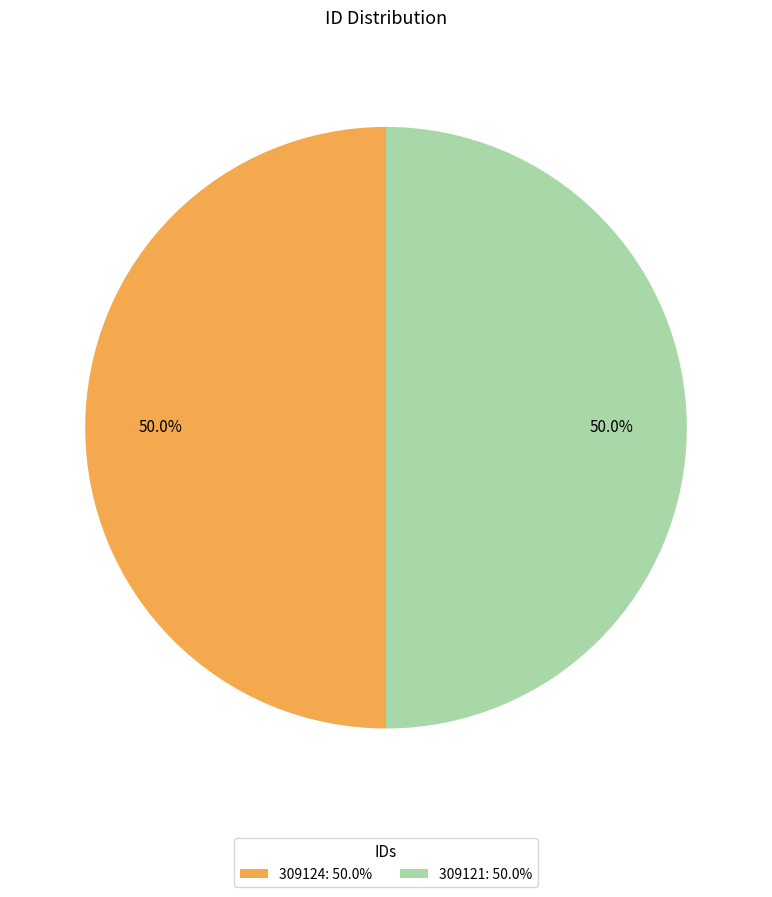

Approximately how many times larger is the value at 309121: 50.0% compared to 309124: 50.0%?

1.0